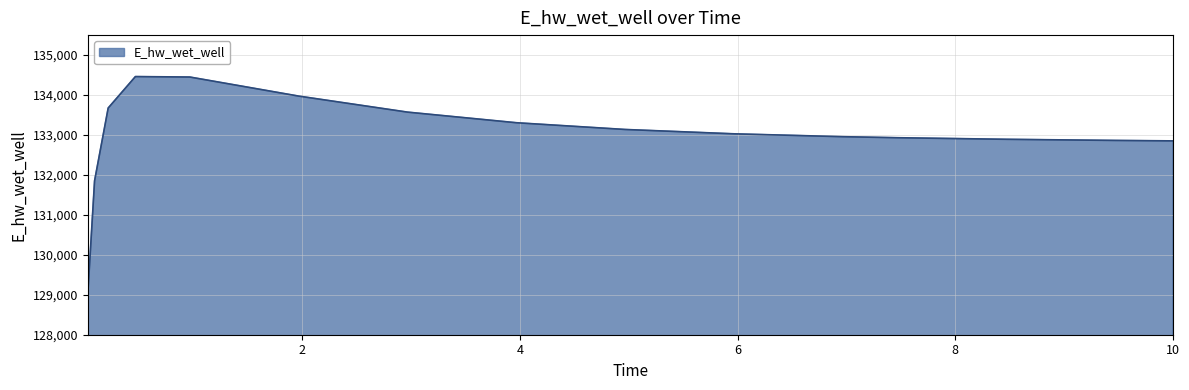

How many lines are shown in the chart?

1